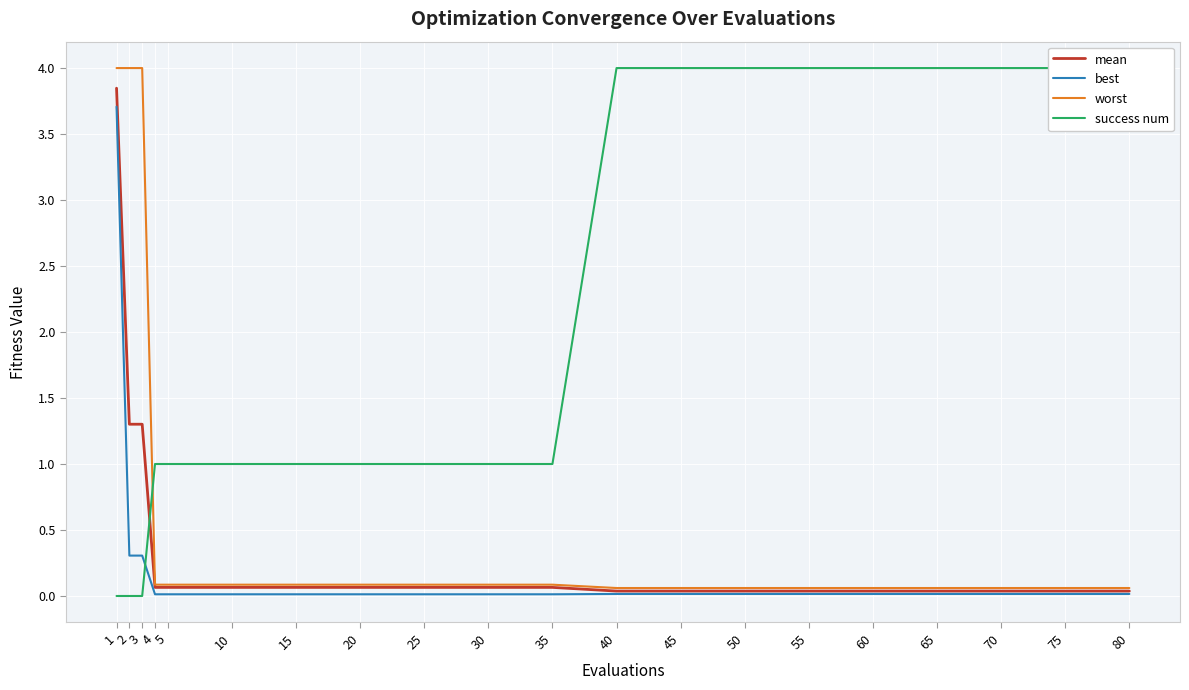

What is the difference between the highest and lowest values at 70?

4.0